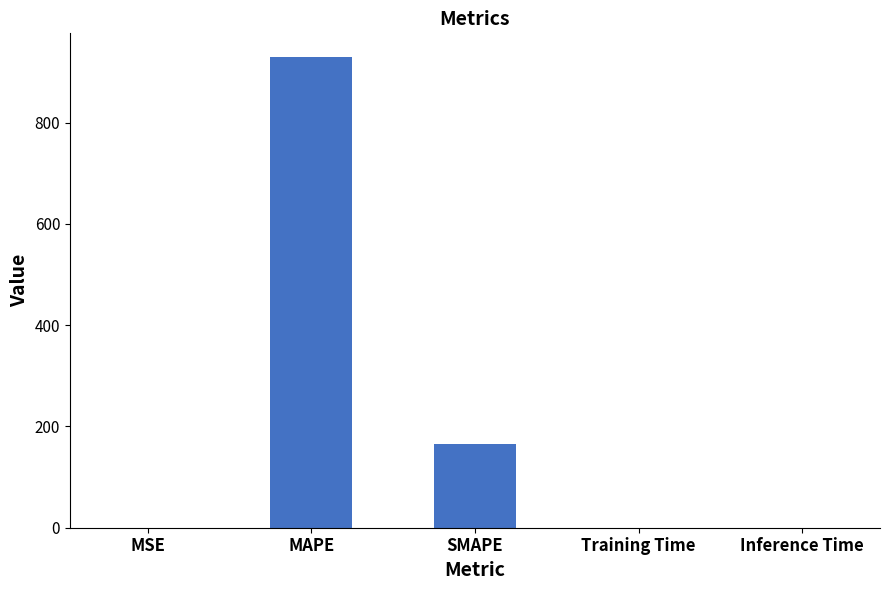

What is the difference between the values at SMAPE and MSE?

164.4